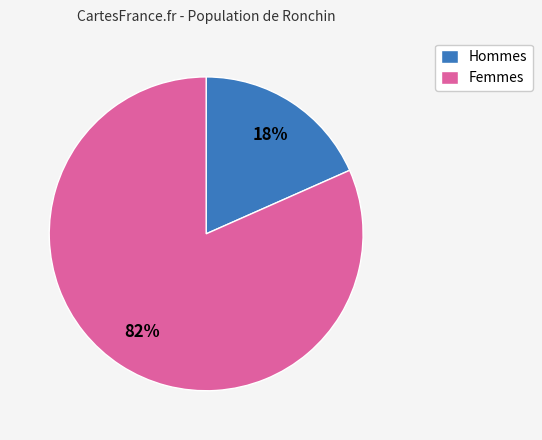

To the nearest percent, what percentage of the pie is Hommes?

18%